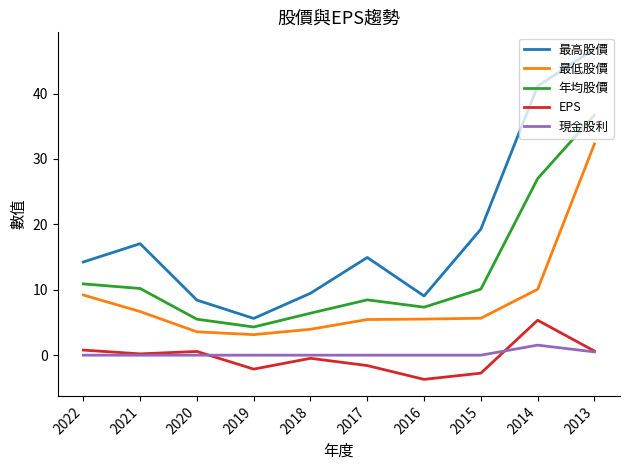

Which series has the widest spread of values?

最高股價